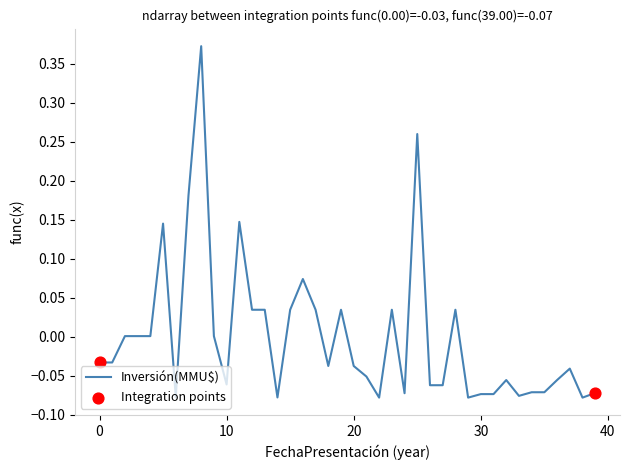

What is the difference between the maximum and minimum values?

0.5